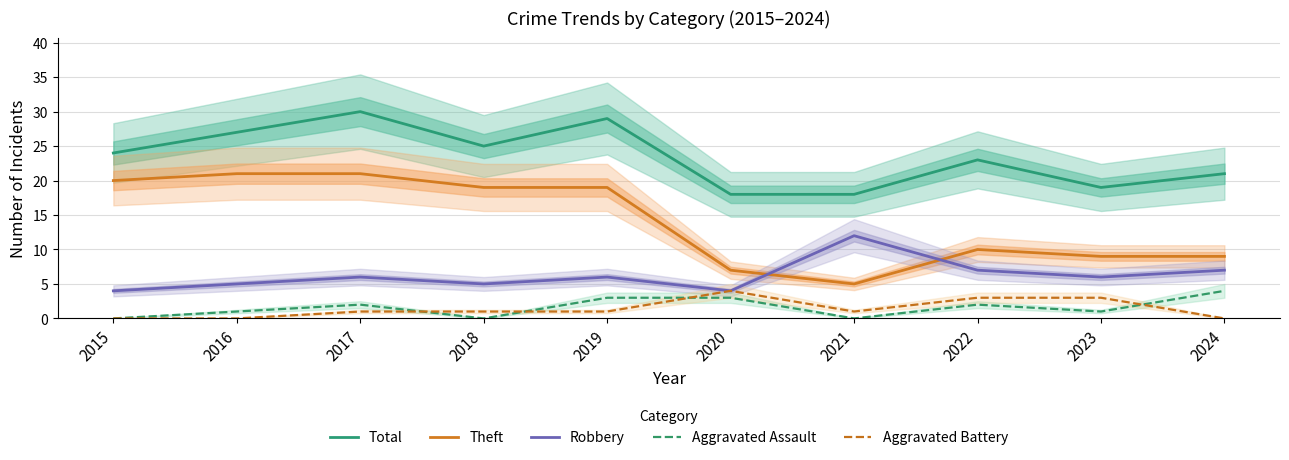

The Aggravated Battery series shows 1 at 2018. True or false?

True